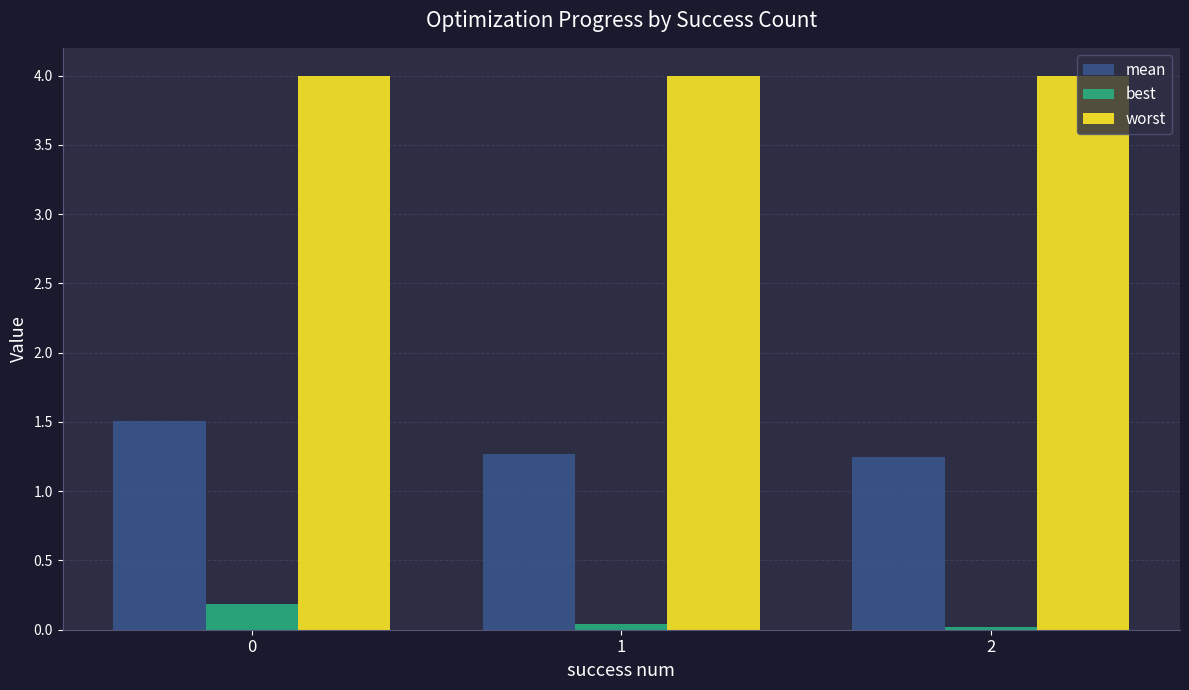

What is the maximum value for worst?

4.0